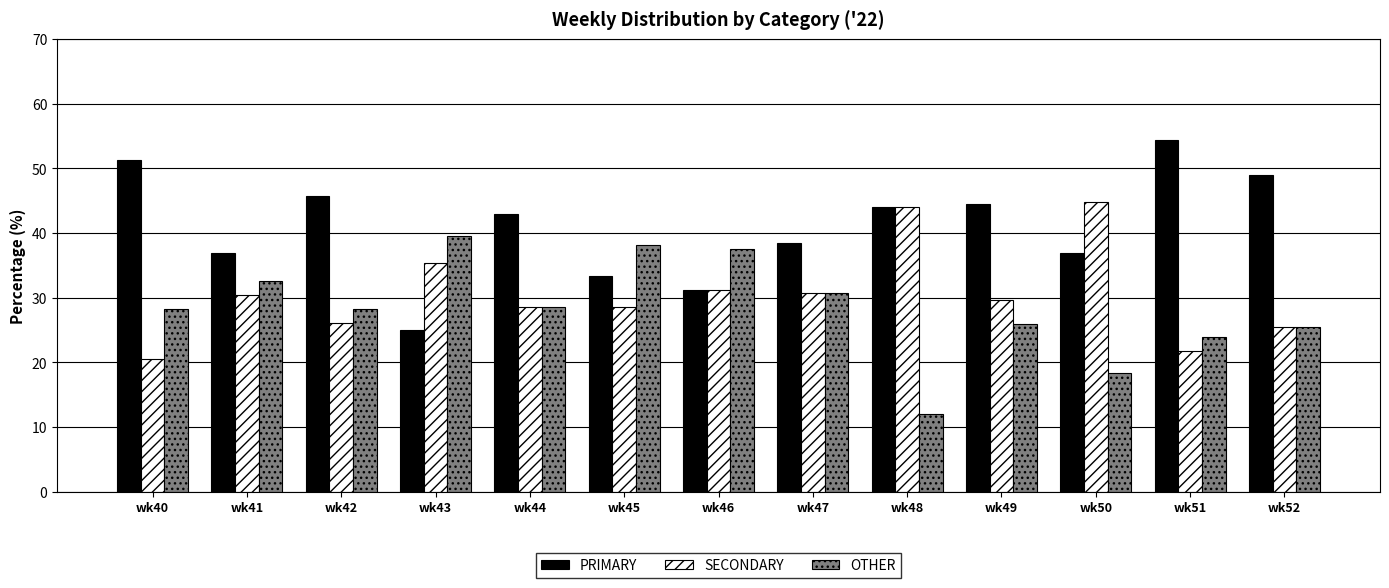

What is the difference between the maximum and minimum values in the SECONDARY series?

24.2